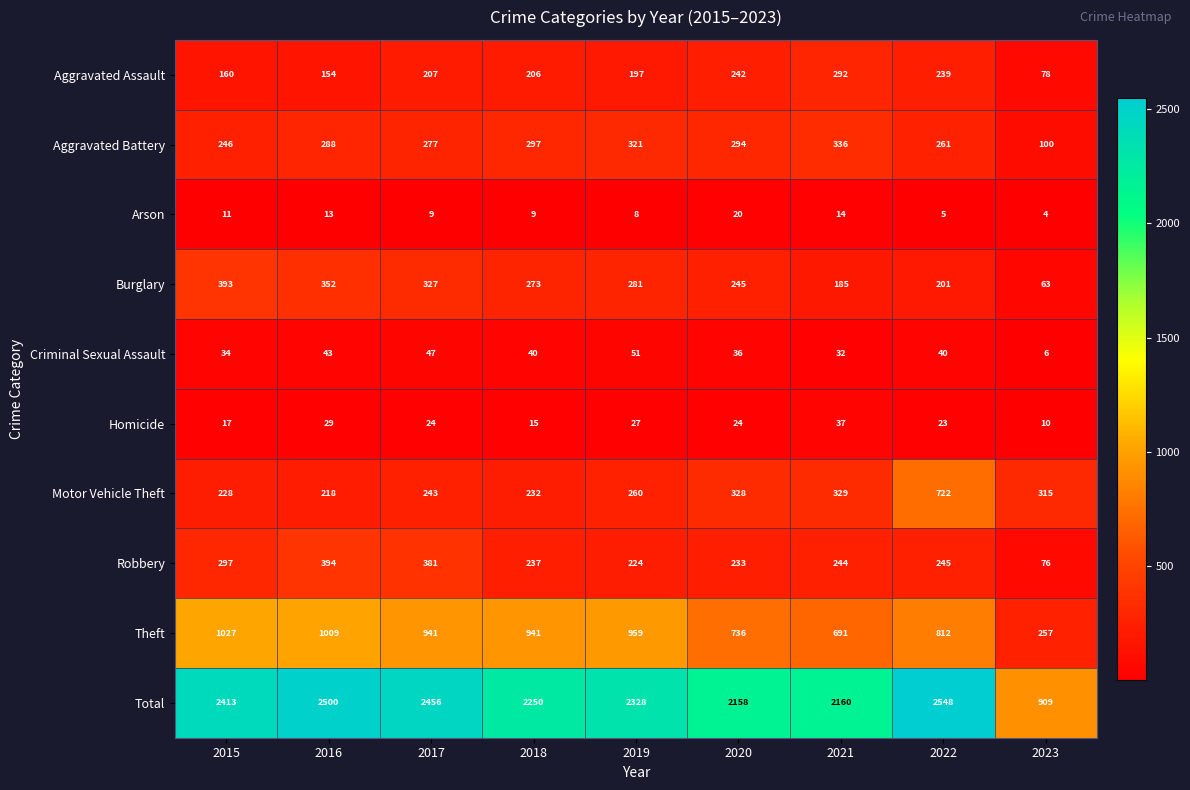

Is it true that Burglary equals 281 at 2019?

True